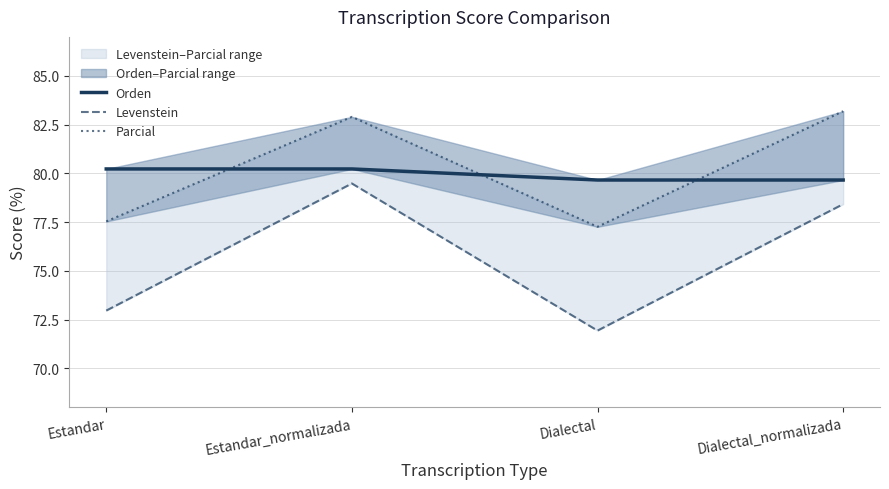

True or false: Levenstein and Parcial cross at least once.

False